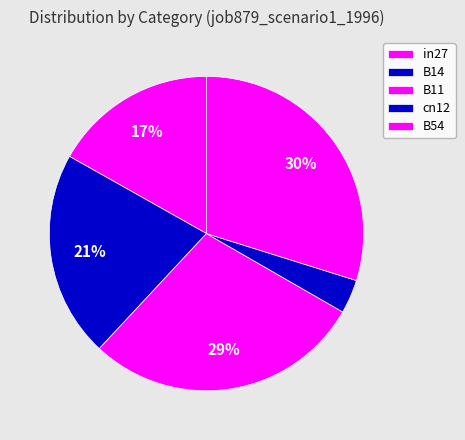

Is it true that in27 is 17% of the pie?

True